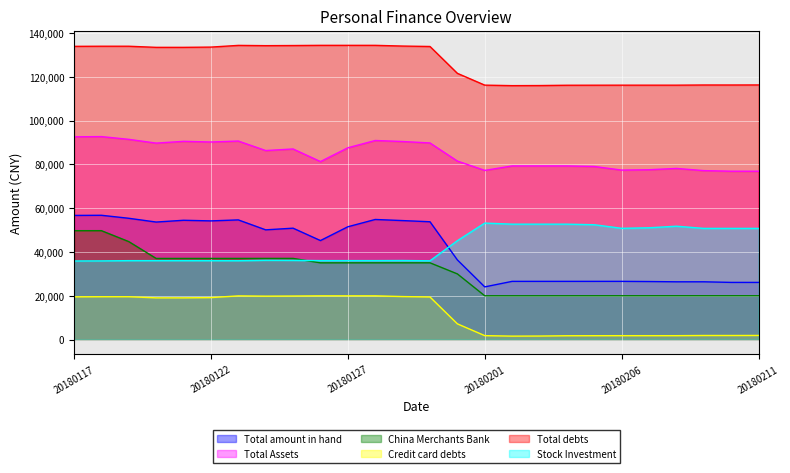

True or false: Total Assets has more than 2 points higher than both neighbors.

True